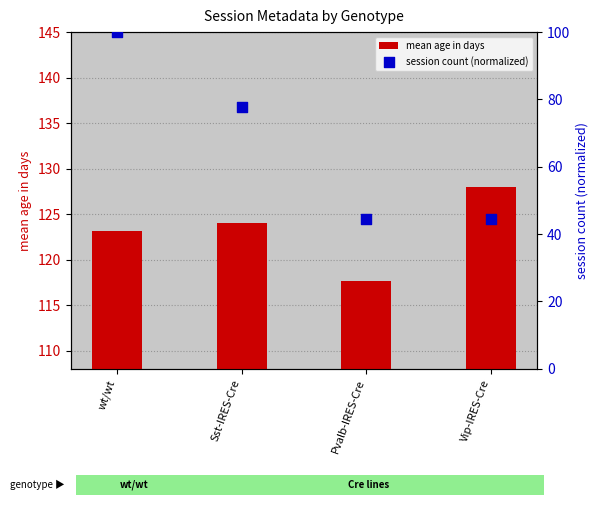

Which series has the largest total across all categories?

mean age in days